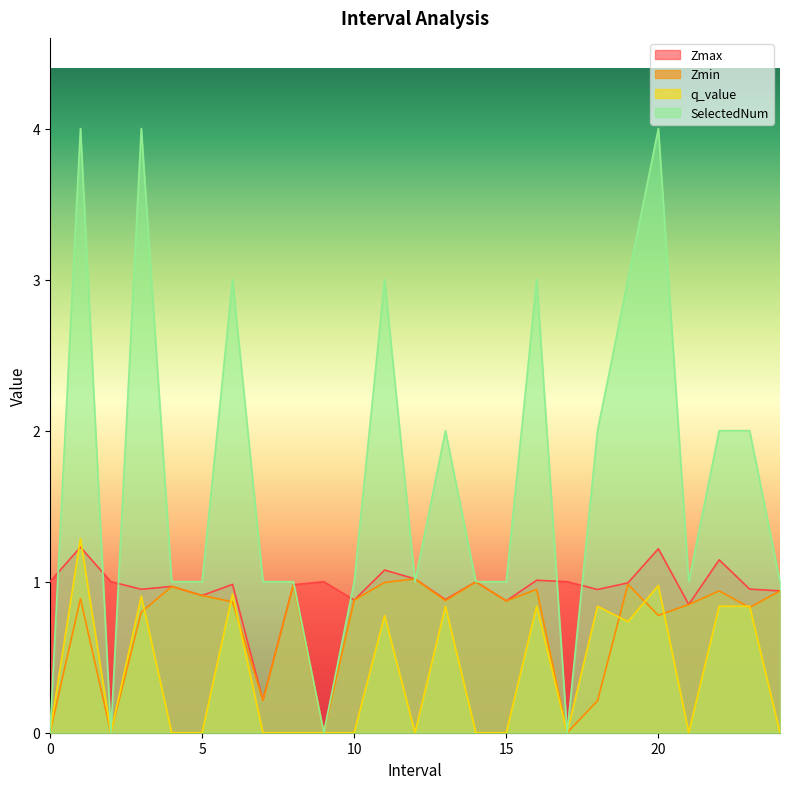

At how many categories does at least one series exceed 2?

7